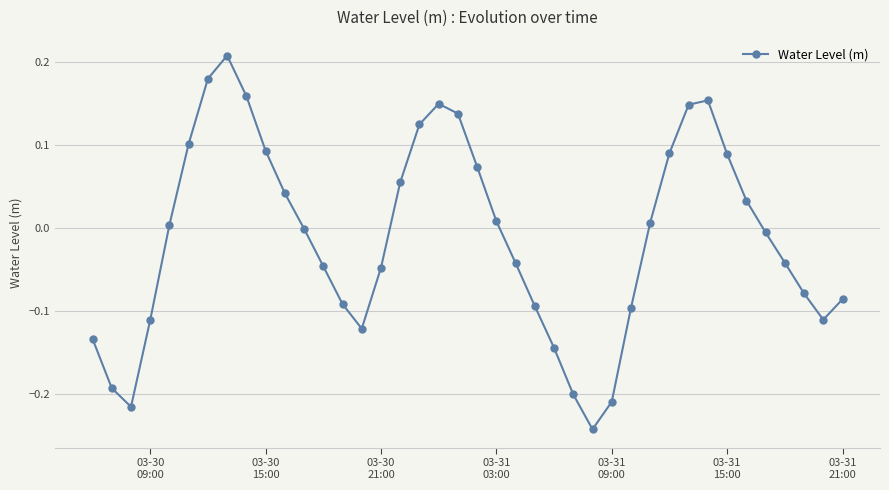

How many points are higher than both their immediate neighbors (excluding endpoints)?

3